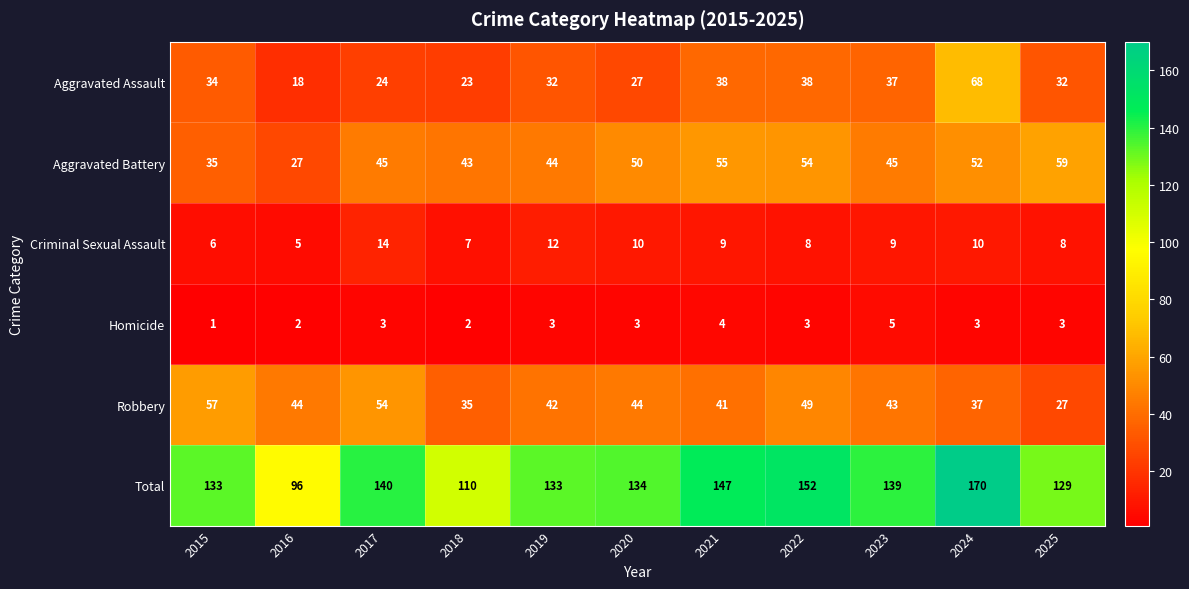

What is the sum of all Total values?

1483